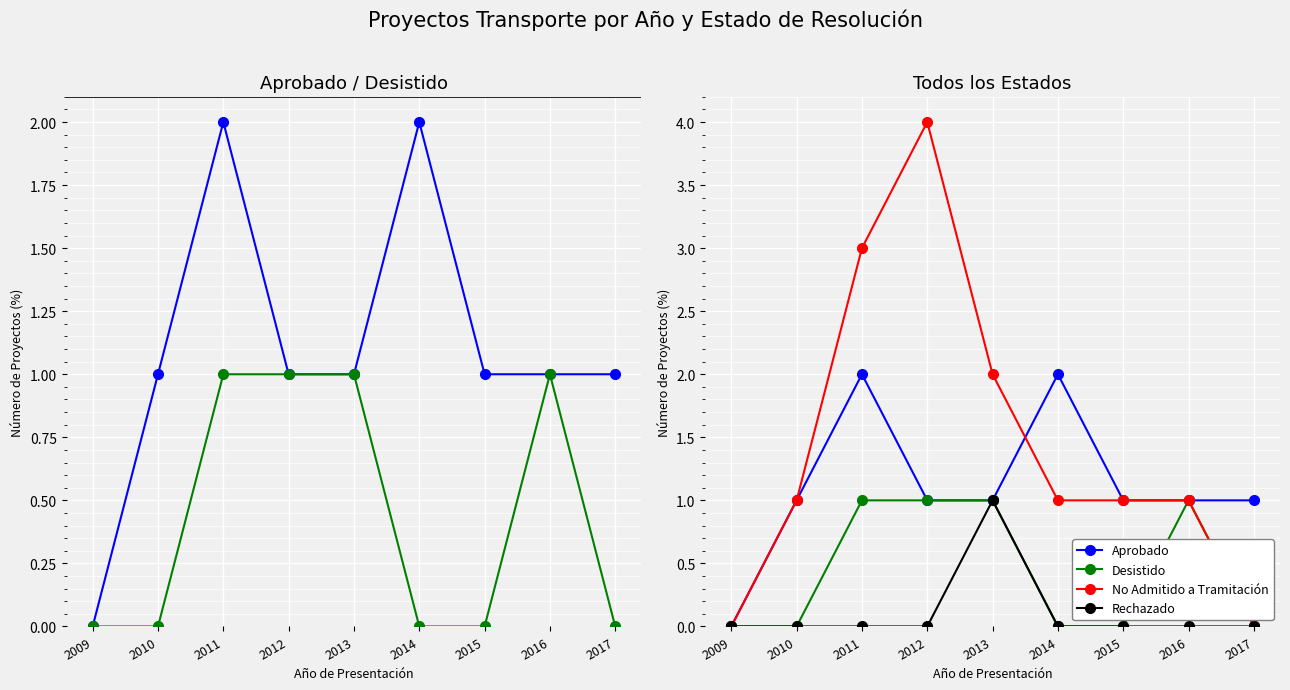

Reading left to right, what are all the values shown in this chart?

Aprobado: 2009=0	2010=1	2011=2	2012=1	2013=1	2014=2	2015=1	2016=1	2017=1
Desistido: 2009=0	2010=0	2011=1	2012=1	2013=1	2014=0	2015=0	2016=1	2017=0
No Admitido a Tramitación: 2009=0	2010=1	2011=3	2012=4	2013=2	2014=1	2015=1	2016=1	2017=0
Rechazado: 2009=0	2010=0	2011=0	2012=0	2013=1	2014=0	2015=0	2016=0	2017=0